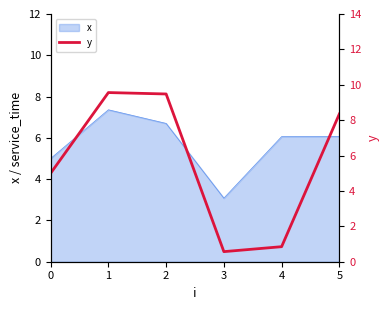

The value of x at 3 is 3.1. True or false?

True